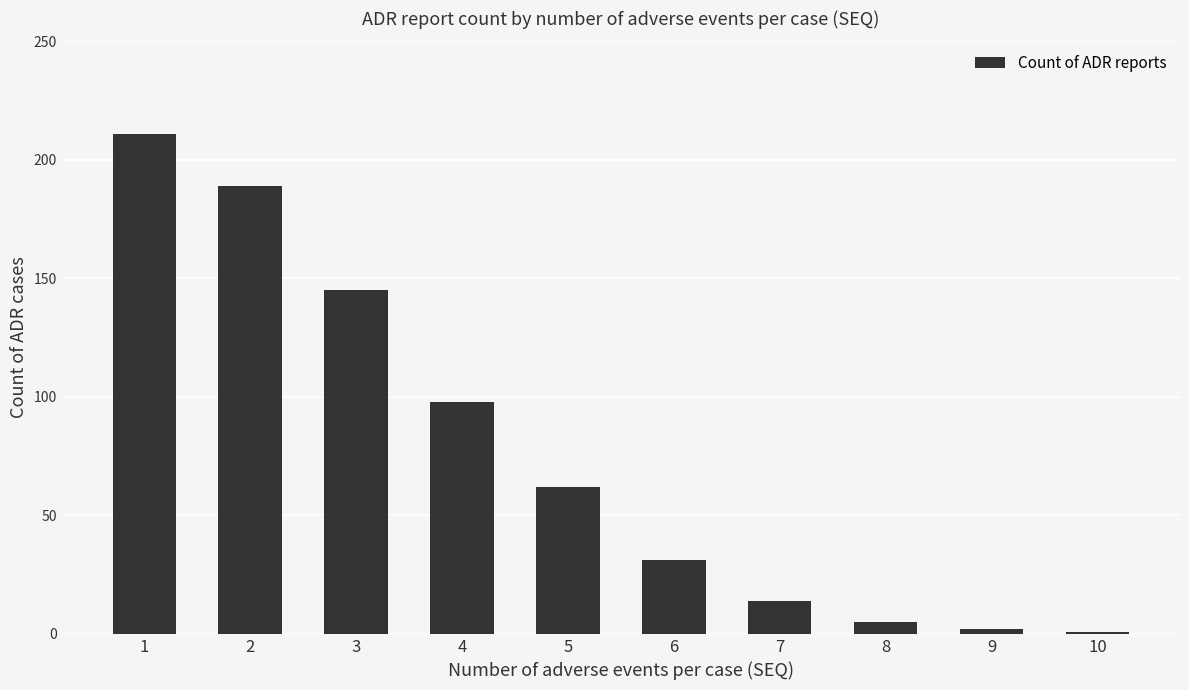

How many data points does each series have?

10